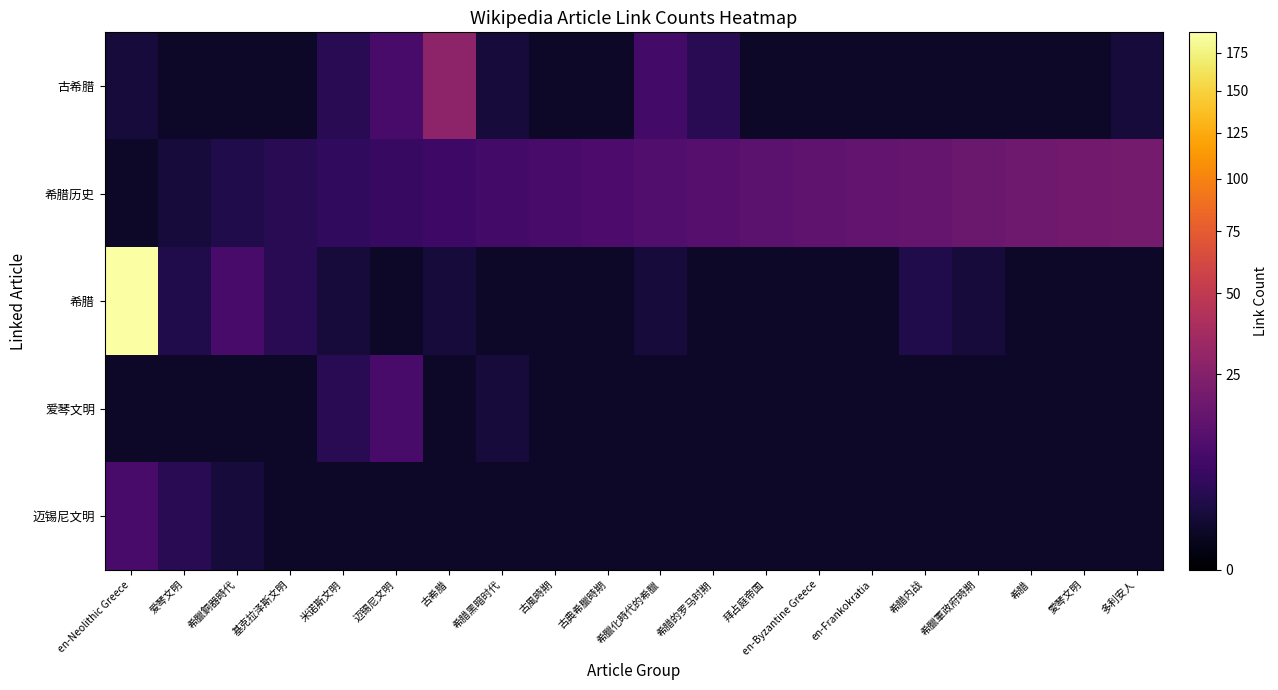

Which series has the widest spread of values?

希腊